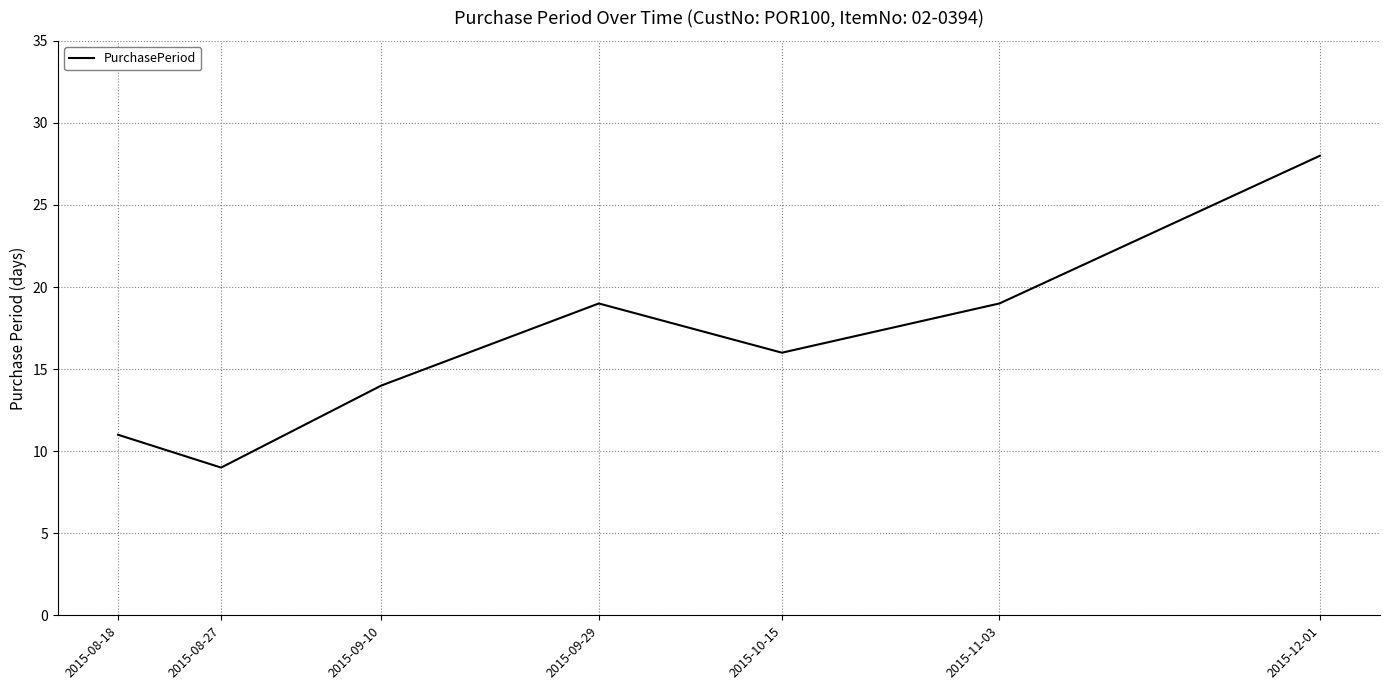

What position from the right is 2015-10-15?

3